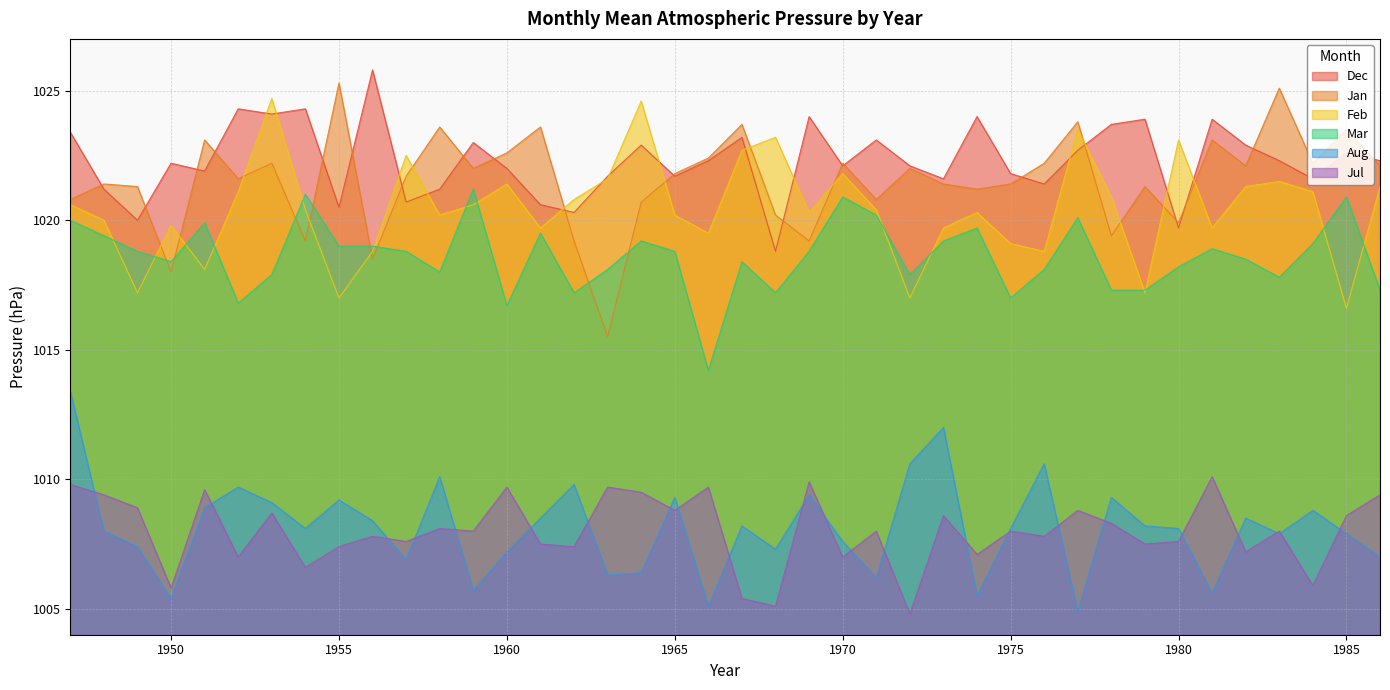

List the labels in order of Aug value, smallest first.

1977, 1966, 1950, 1974, 1981, 1959, 1971, 1963, 1964, 1957, 1986, 1960, 1968, 1949, 1970, 1983, 1985, 1948, 1954, 1975, 1980, 1967, 1979, 1956, 1961, 1982, 1984, 1951, 1953, 1955, 1965, 1978, 1969, 1952, 1962, 1958, 1972, 1976, 1973, 1947